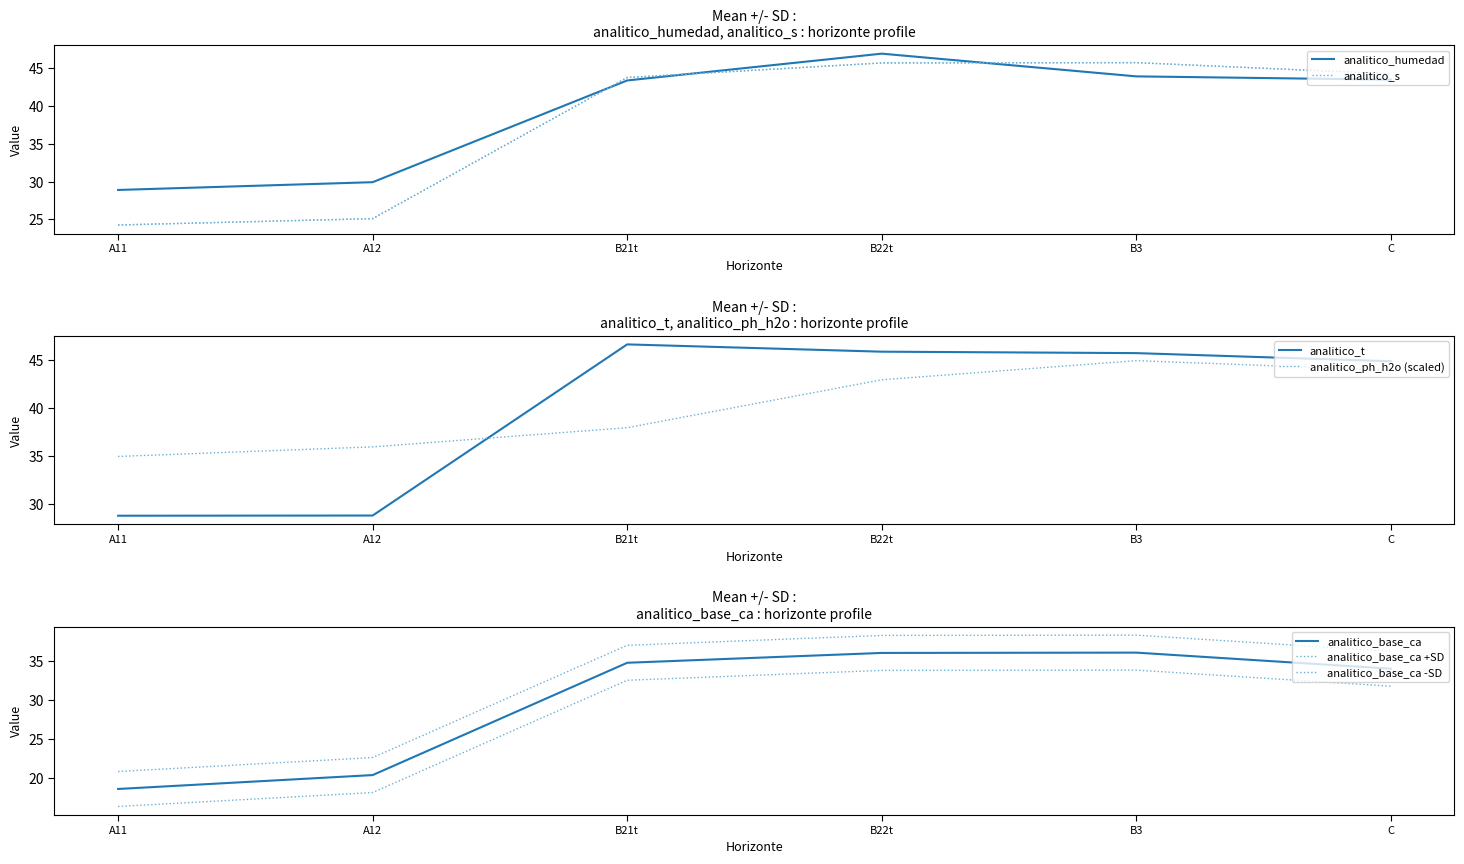

True or false: analitico_humedad has more than 0 points higher than both neighbors.

True